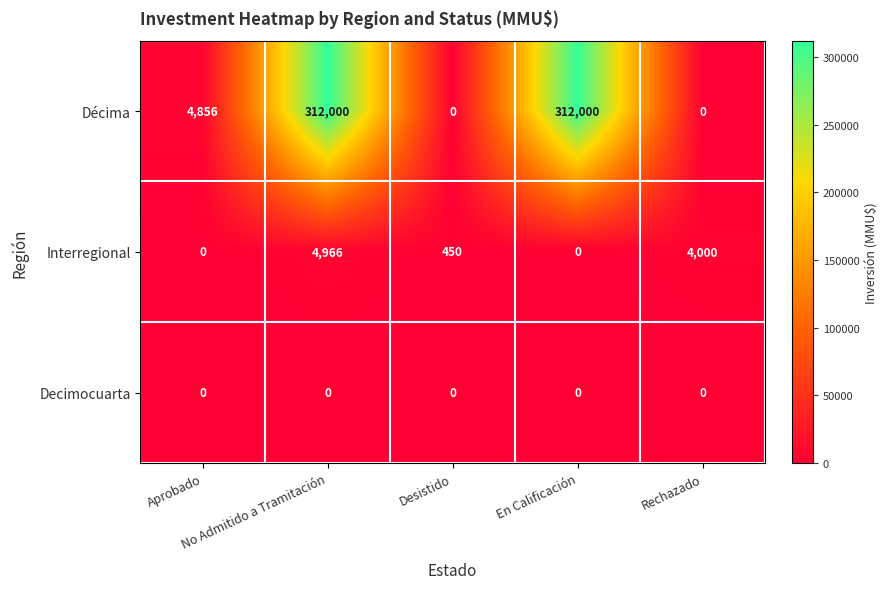

Which series has the largest total across all categories?

Décima